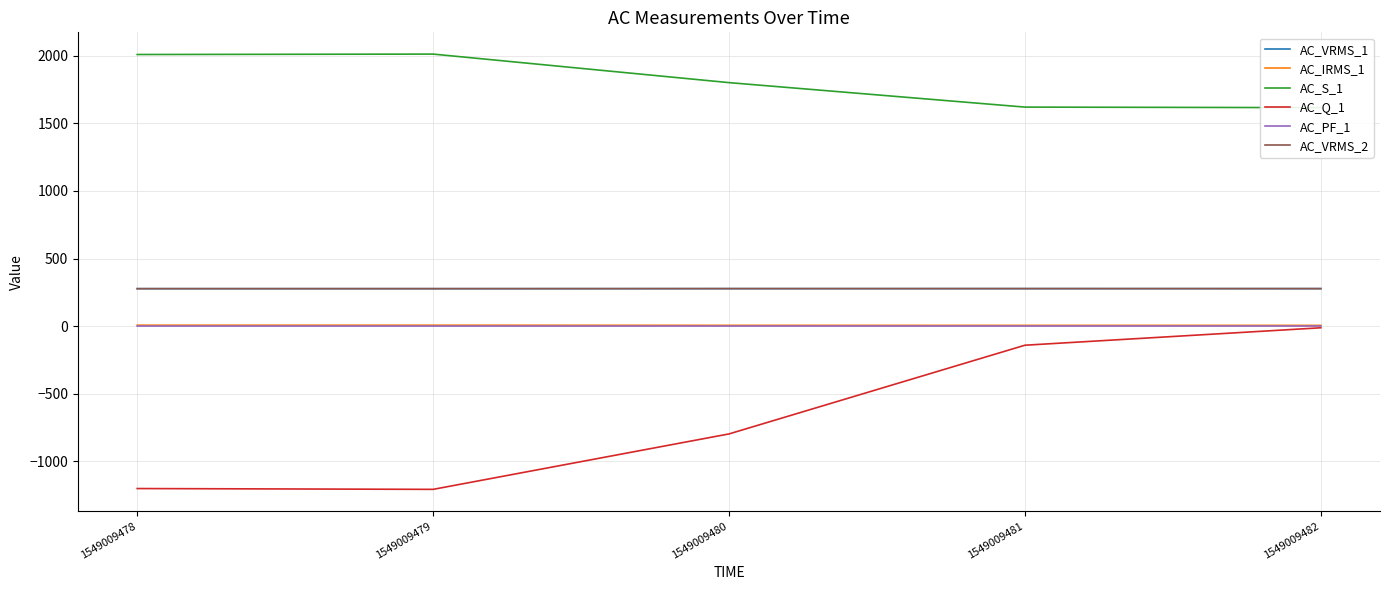

Reading left to right, what are all the values shown in this chart?

AC_VRMS_1: 277.2	277.2	277.5	277.6	277.5
AC_IRMS_1: 7.2	7.3	6.3	5.8	5.8
AC_S_1: 2009.0	2012.0	1801.0	1620.0	1616.0
AC_Q_1: -1201.0	-1207.0	-797.0	-141.0	-12.0
AC_PF_1: 0.8	0.8	0.9	1.0	1.0
AC_VRMS_2: 277.3	277.3	277.6	277.7	277.6